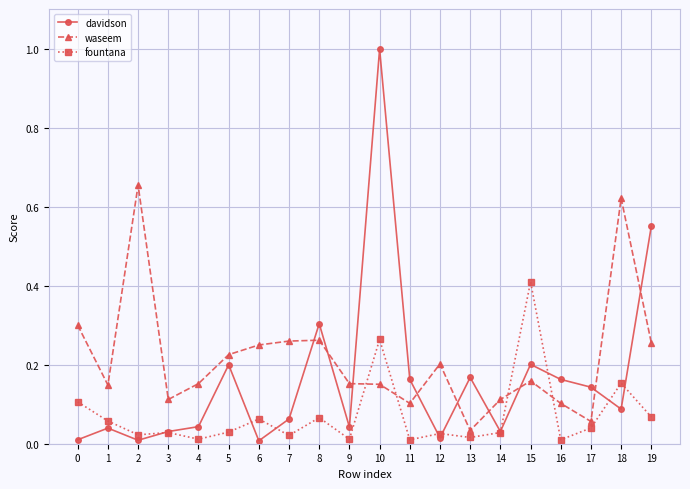

How many times do davidson and fountana cross each other?

9